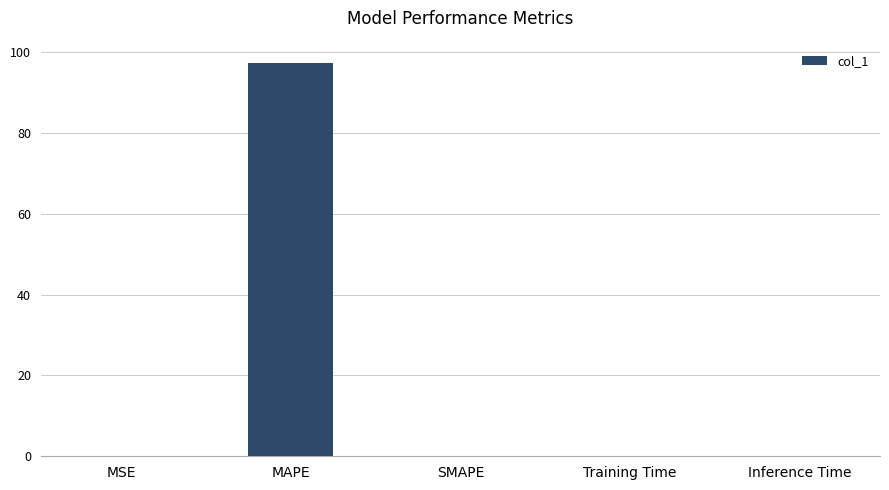

Between Inference Time and MAPE, which is larger?

MAPE